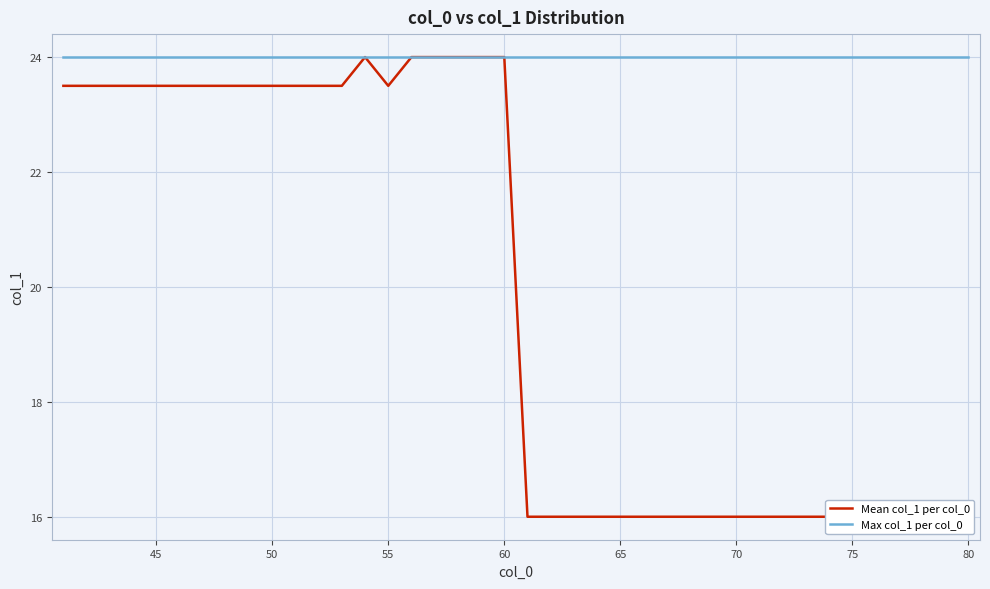

What is the minimum value for Mean col_1 per col_0?

16.0